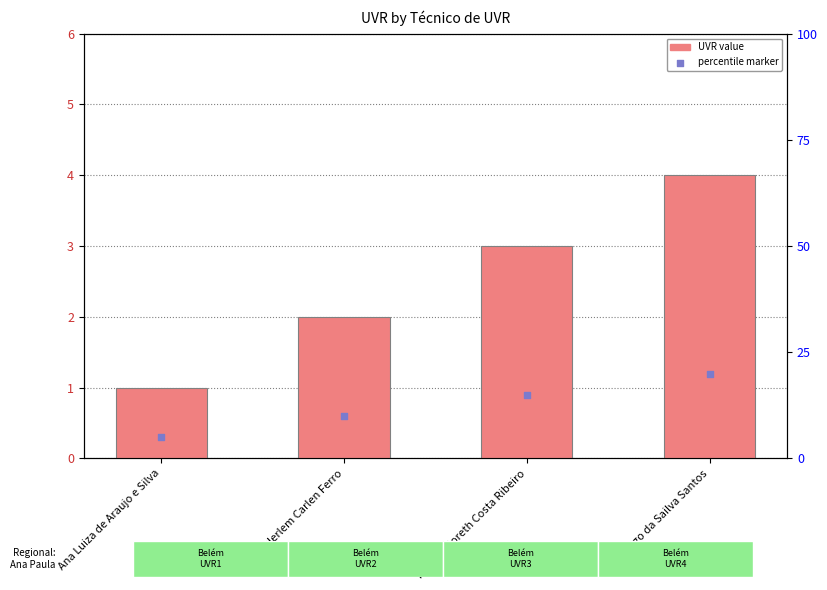

What is the change in value from Monica Goreth Costa Ribeiro to Thiago da Sailva Santos?

+1